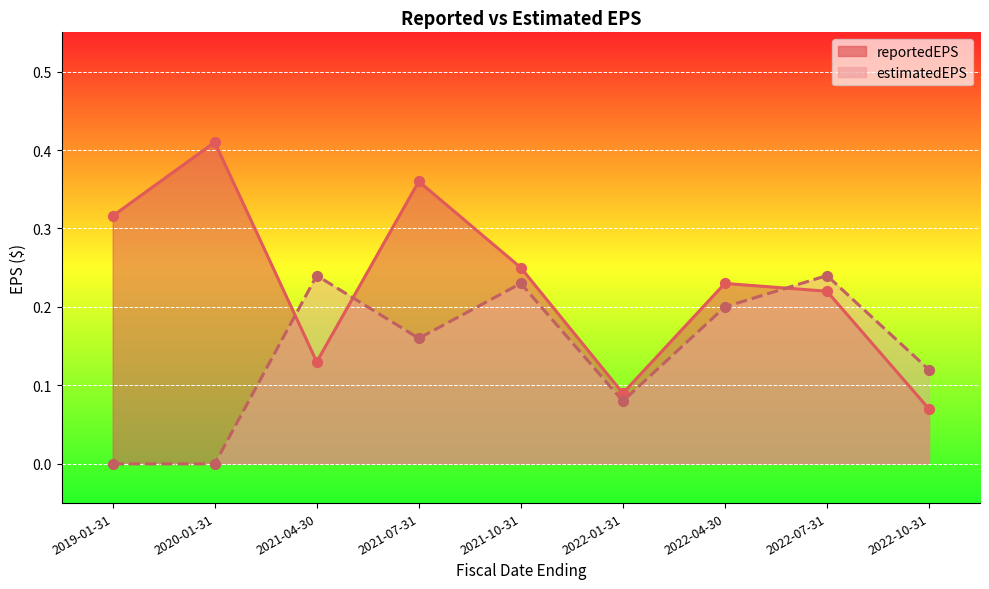

What is the total value across all series at 2022-07-31?

0.5